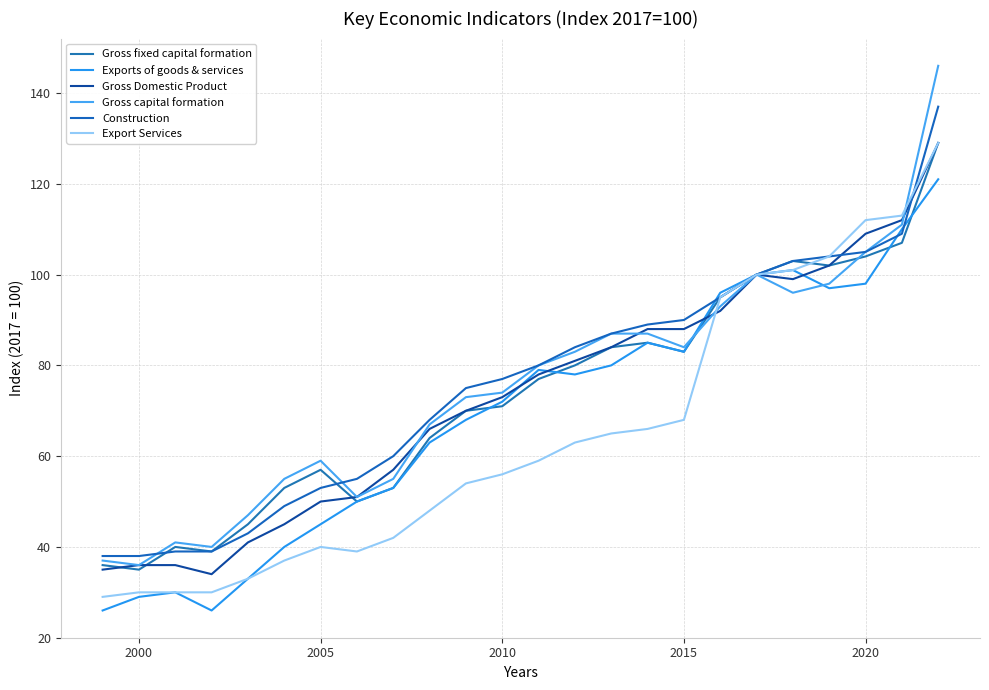

How many lines are shown in the chart?

6